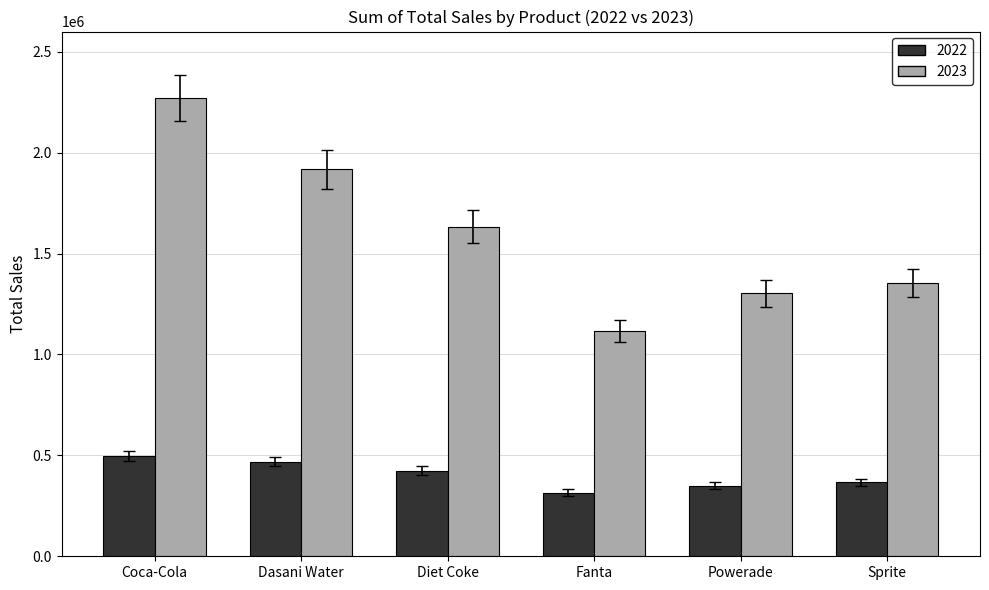

The 2022 series shows 597206.1 at Powerade. True or false?

False